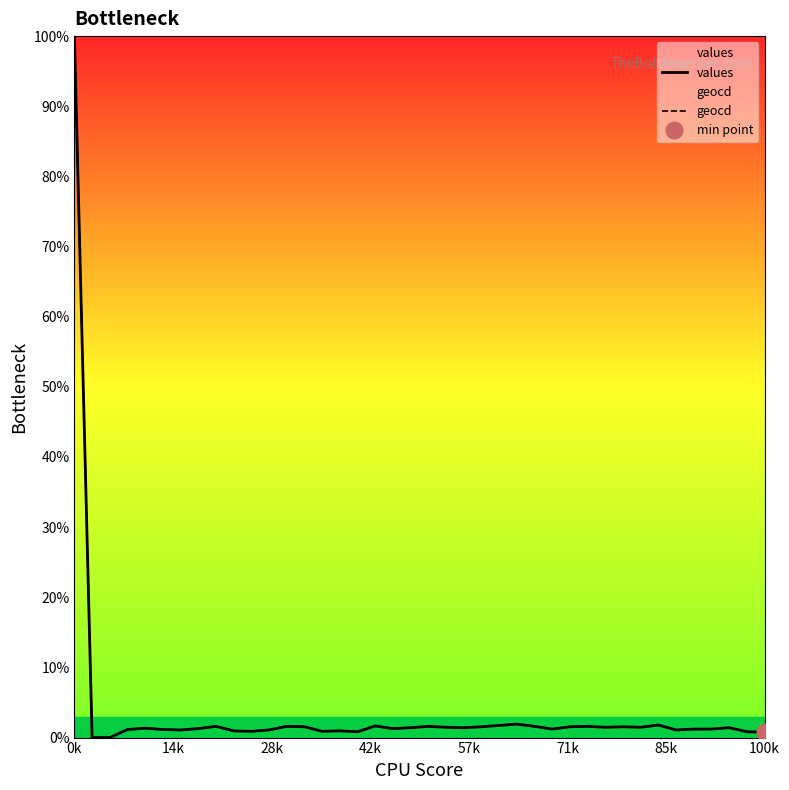

What is the label of the 9th point from the left?

8